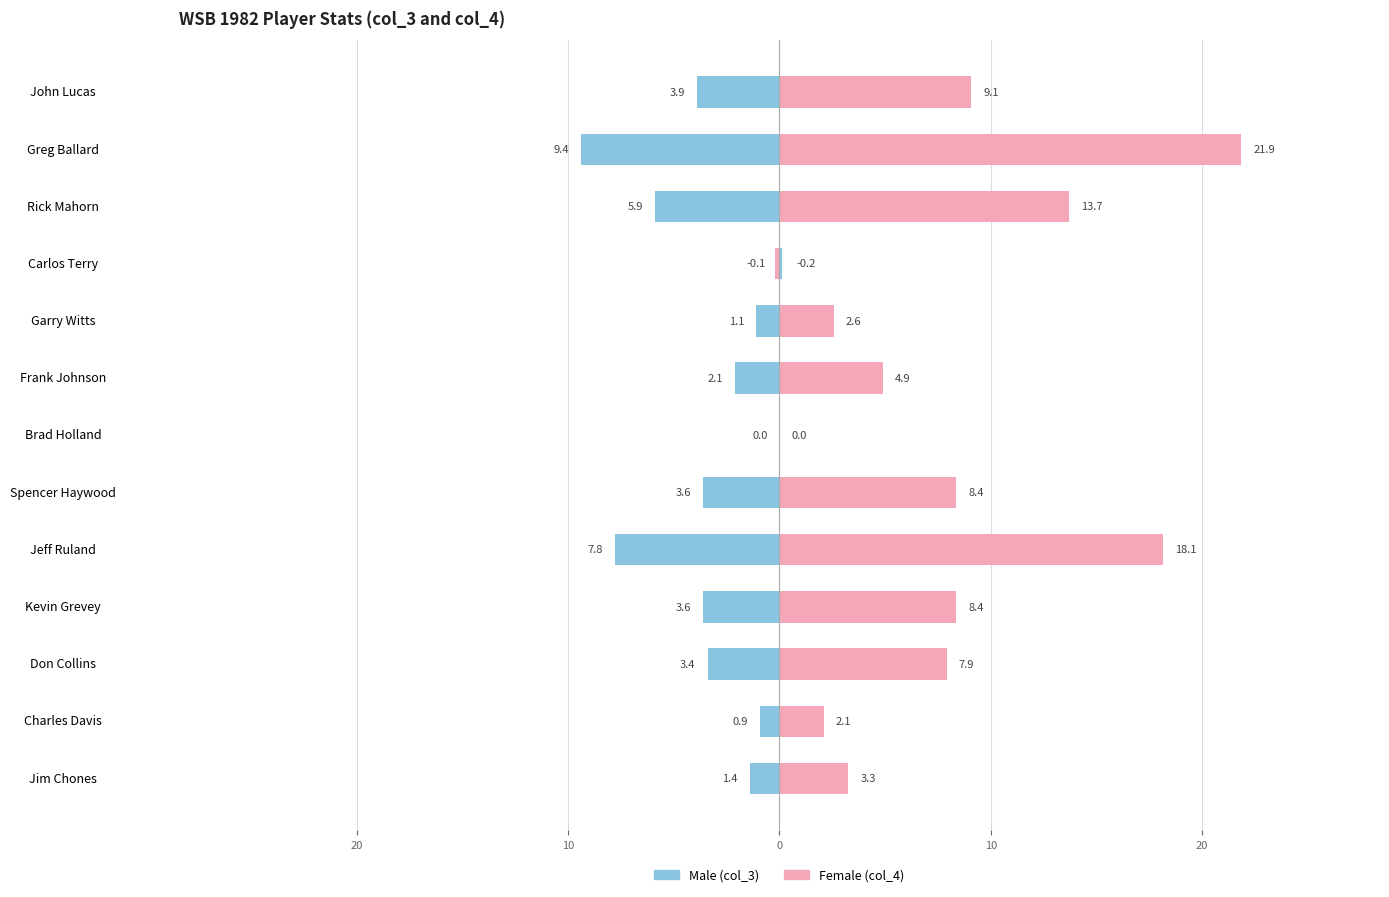

Which series has the widest spread of values?

Female